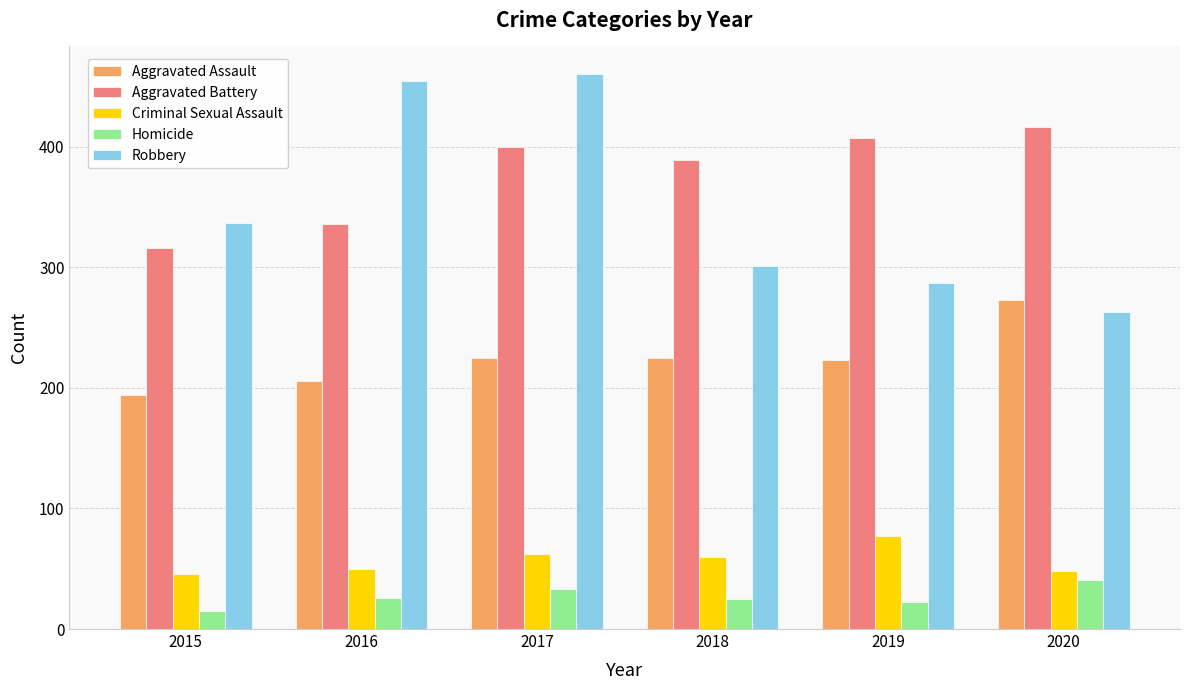

Rank the series at 2015 from highest to lowest value.

Robbery, Aggravated Battery, Aggravated Assault, Criminal Sexual Assault, Homicide